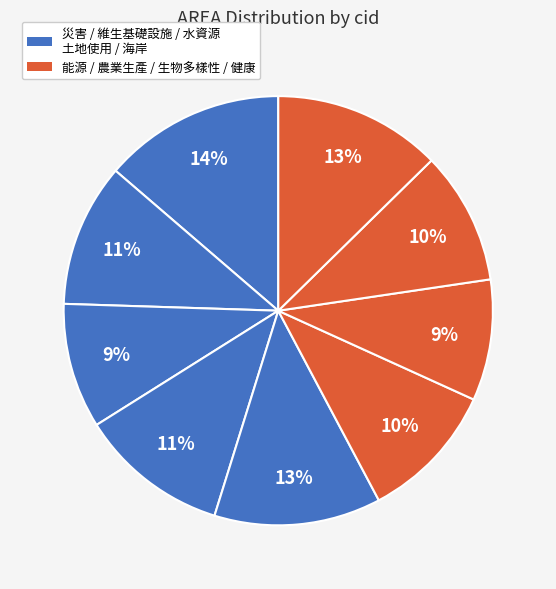

Count the number of slices in the pie.

9